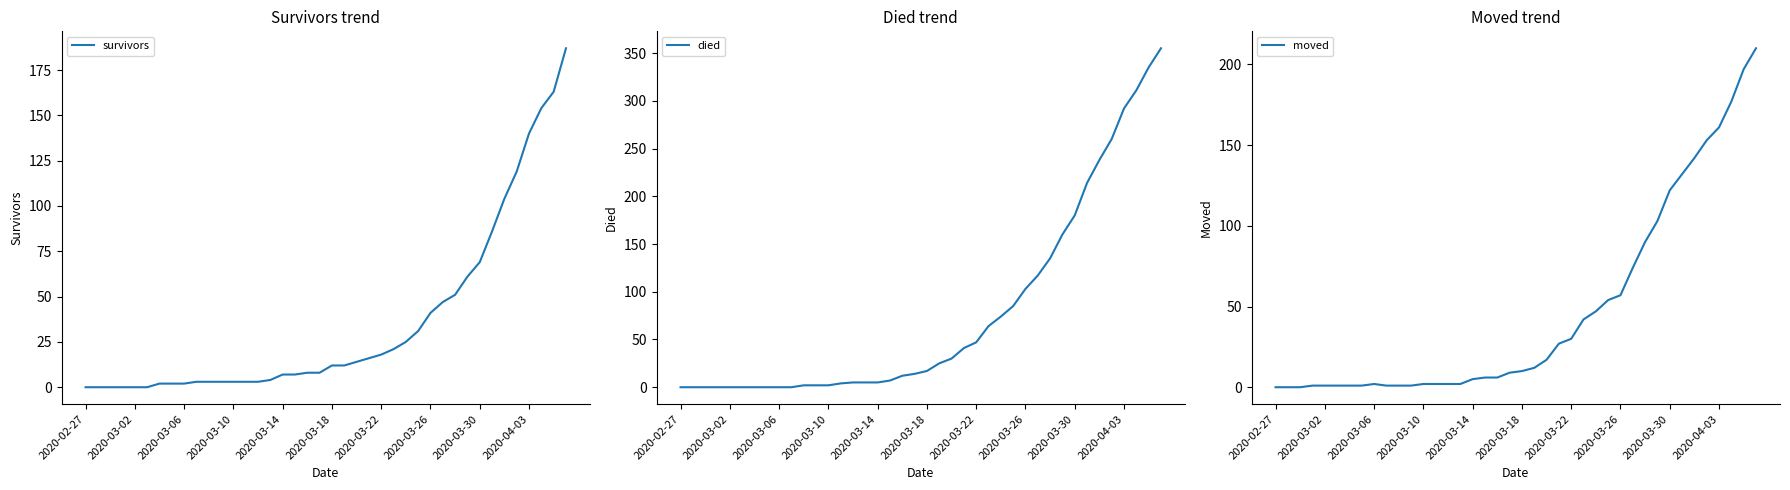

At 15, list the series in order from smallest to largest.

moved, survivors, died